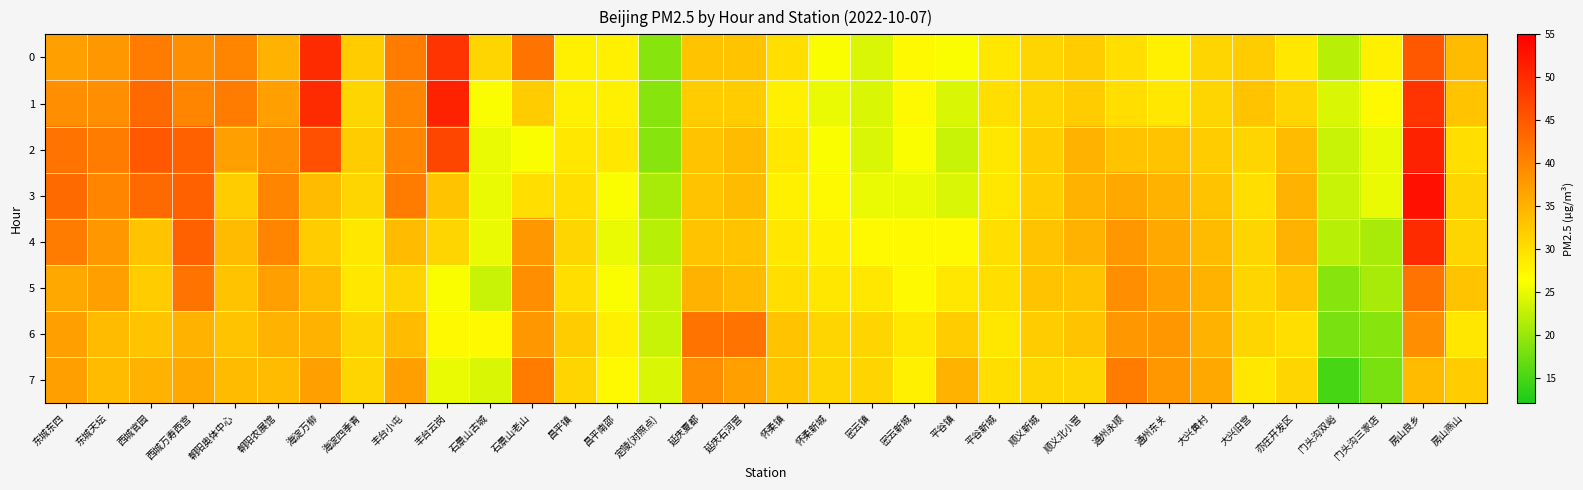

At which category is the sum across all series the highest?

房山良乡